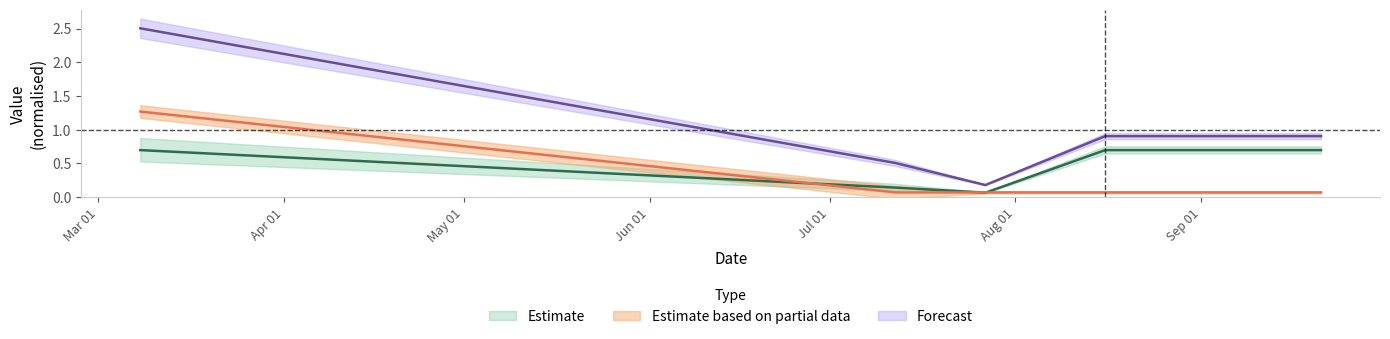

Where is TB nearest to the value 0?

2024-07-27